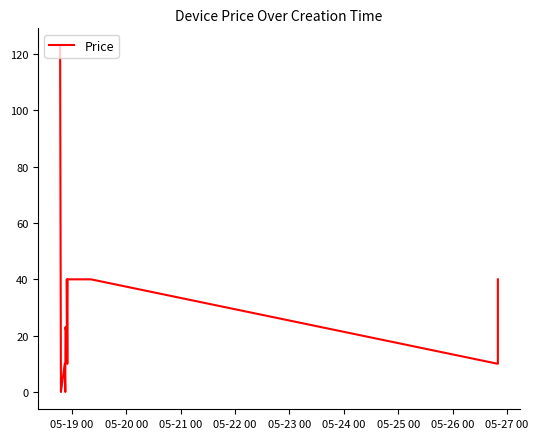

What is the maximum value shown in the chart?

123.0